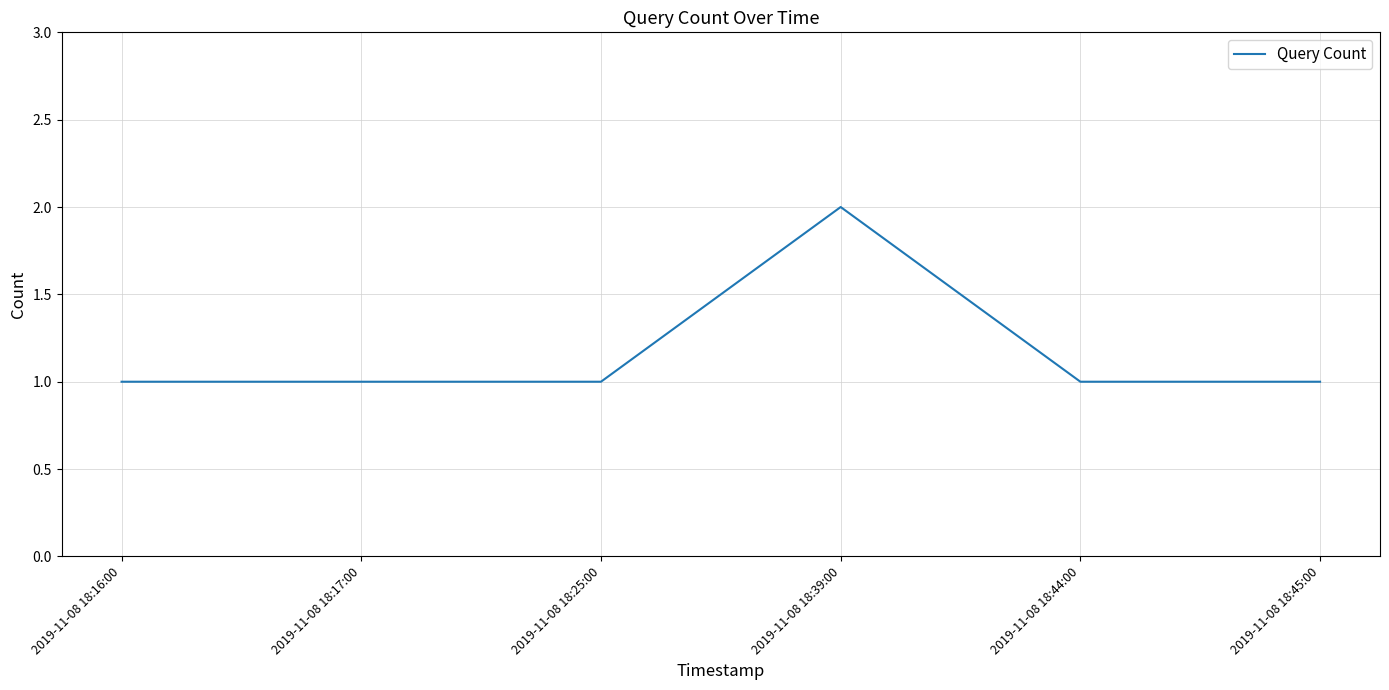

What is the ratio of the value at 2019-11-08 18:45:00 to the value at 2019-11-08 18:44:00?

1.0